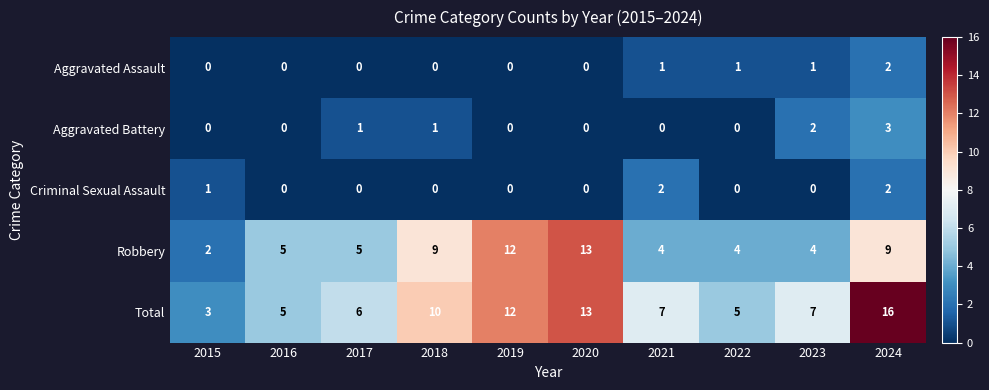

What is the difference between the highest and lowest values at 2023?

7